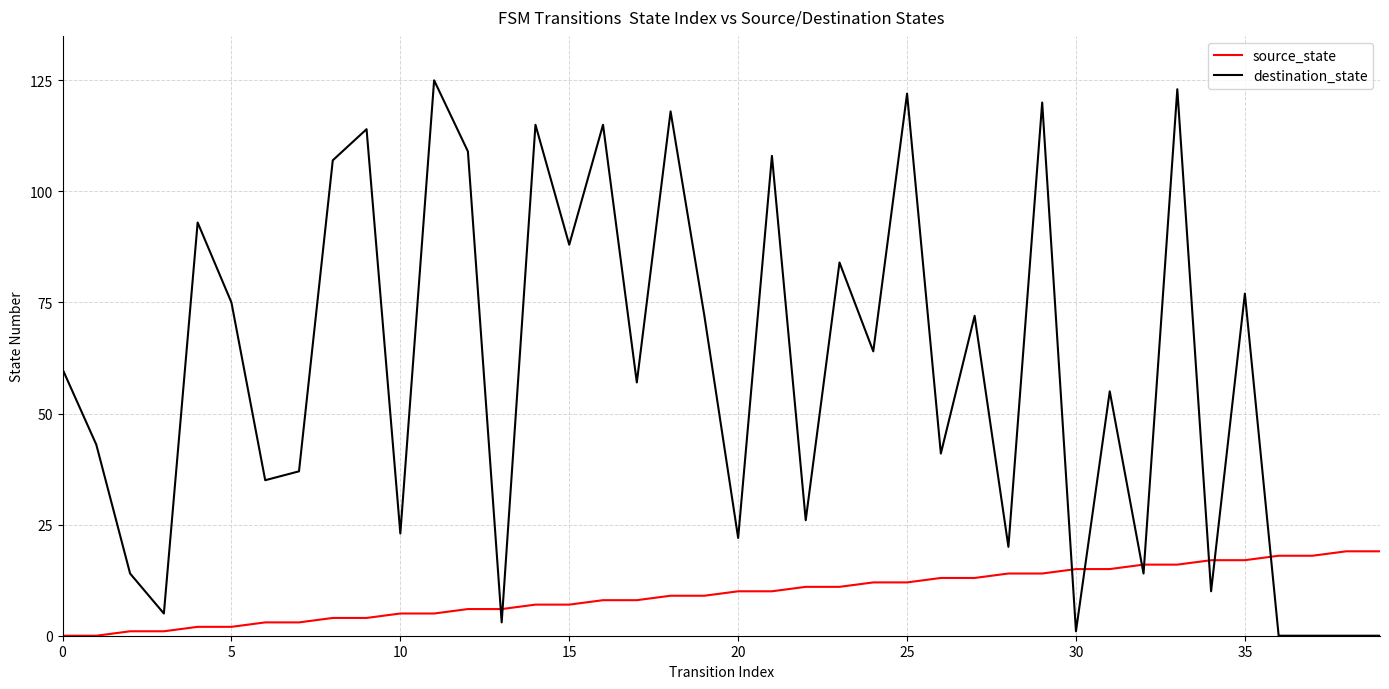

Reading left to right, what are all the values shown in this chart?

source_state: 0	0	1	1	2	2	3	3	4	4	5	5	6	6	7	7	8	8	9	9	10	10	11	11	12	12	13	13	14	14	15	15	16	16	17	17	18	18	19	19
destination_state: 60	43	14	5	93	75	35	37	107	114	23	125	109	3	115	88	115	57	118	72	22	108	26	84	64	122	41	72	20	120	1	55	14	123	10	77	0	0	0	0